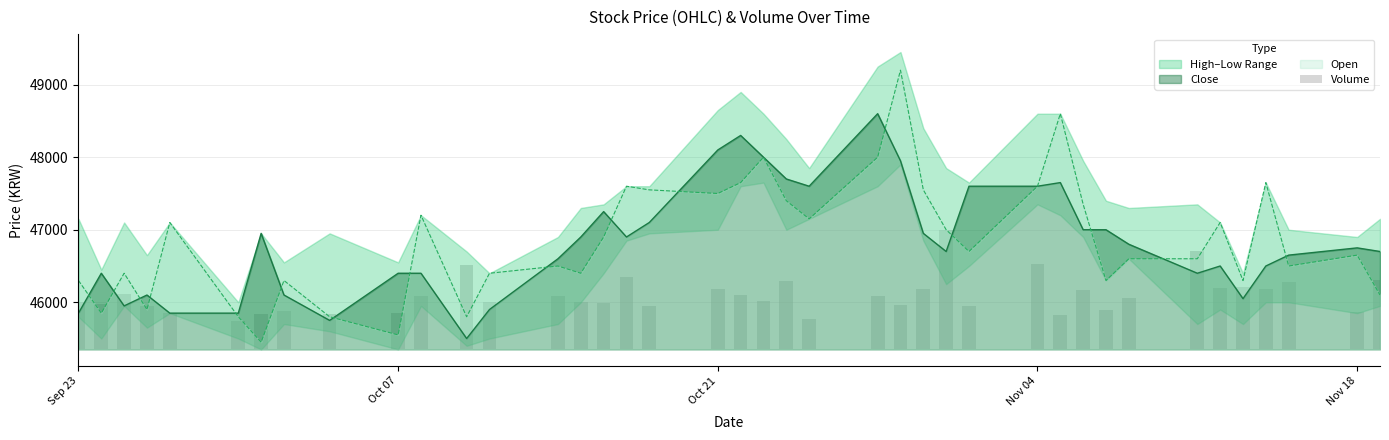

What is the highest value of the Open series?

49200